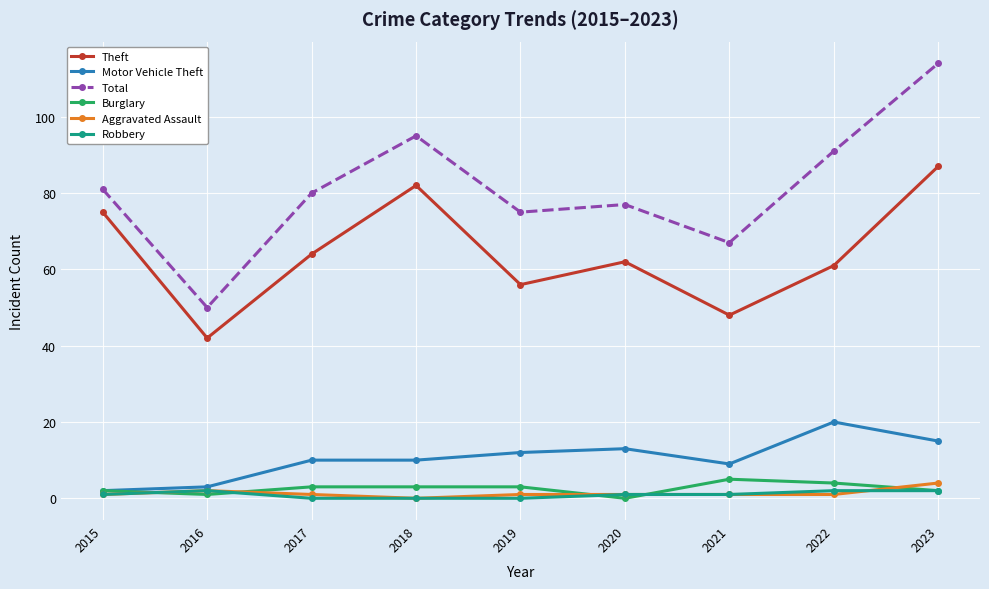

What is the total value across all series at 2018?

190